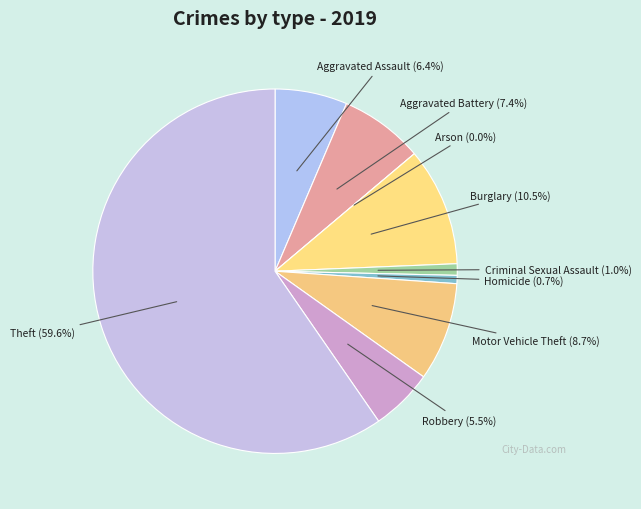

Is Burglary the majority of the pie?

No